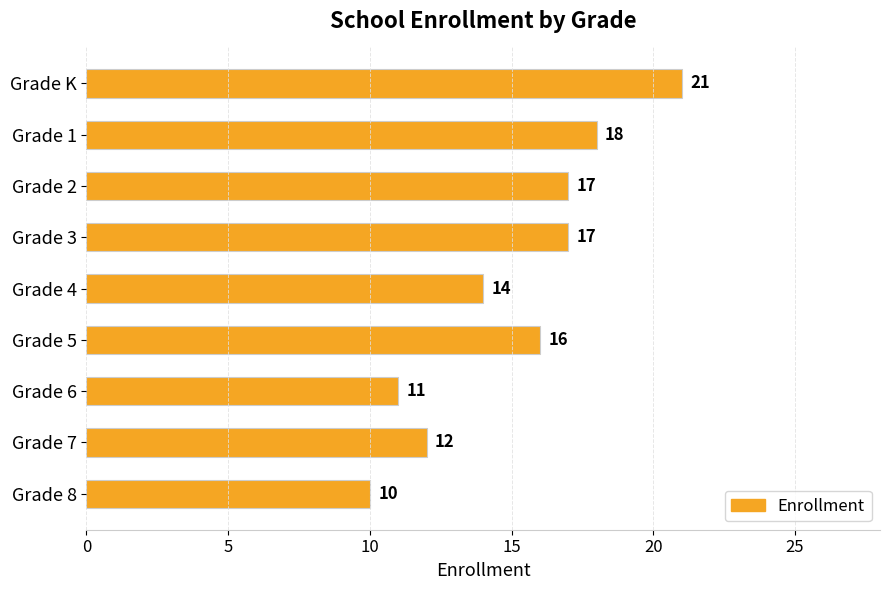

Is it true that the value at Grade 7 is 12?

True